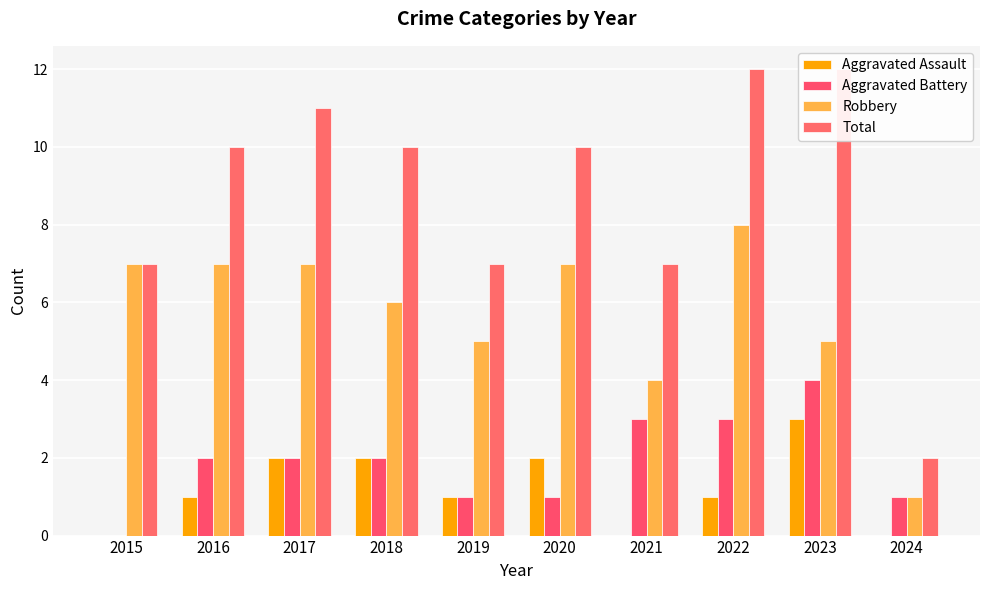

List the labels in order of Total value, smallest first.

2024, 2015, 2019, 2021, 2016, 2018, 2020, 2017, 2022, 2023